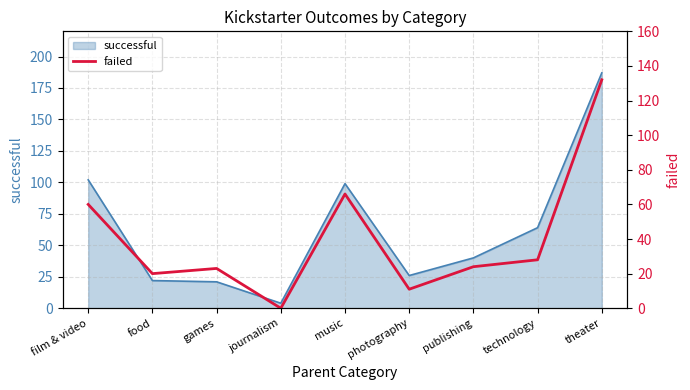

How many lines are shown in the chart?

1